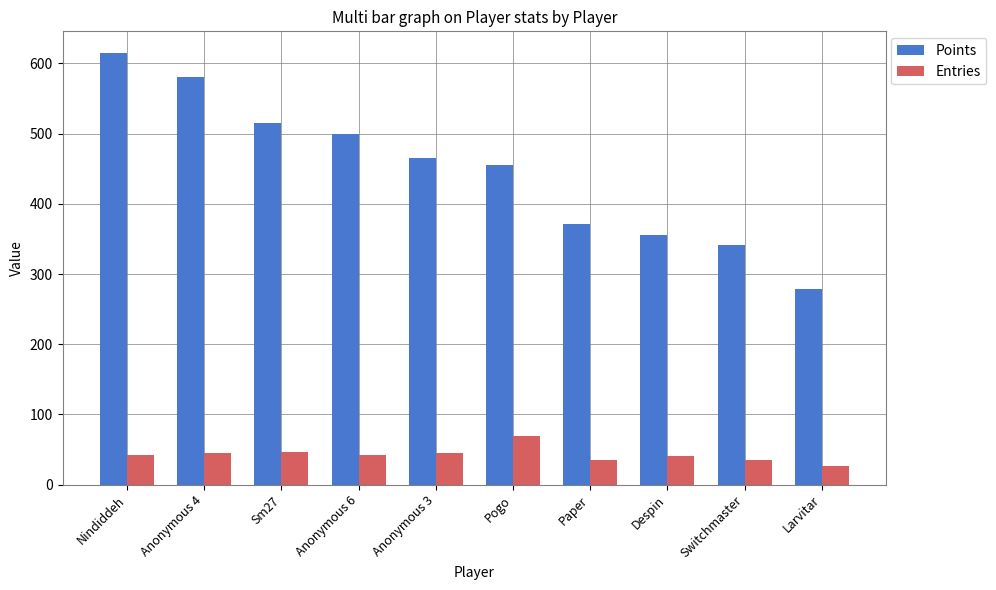

Is it true that Points equals 515 at Sm27?

True